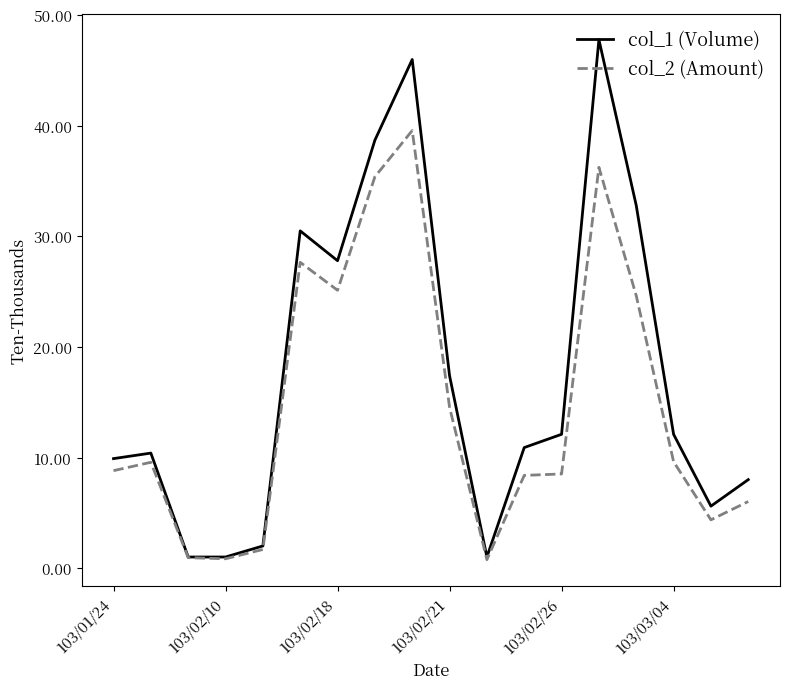

Which series has the largest total across all categories?

col_1 (Volume)